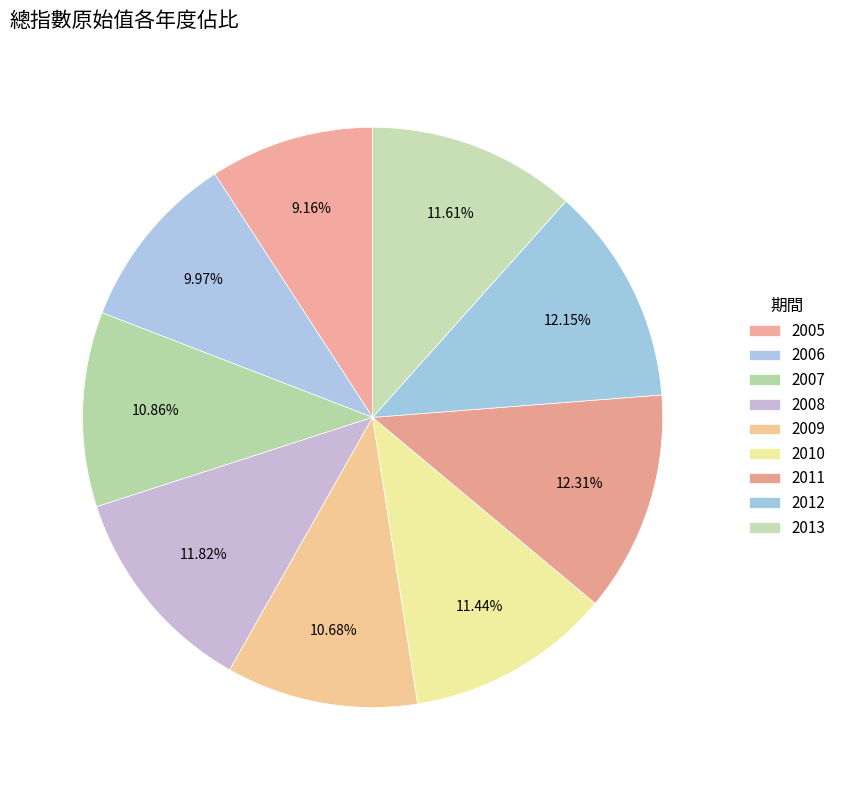

The 2010 slice represents 11% of the pie. True or false?

True